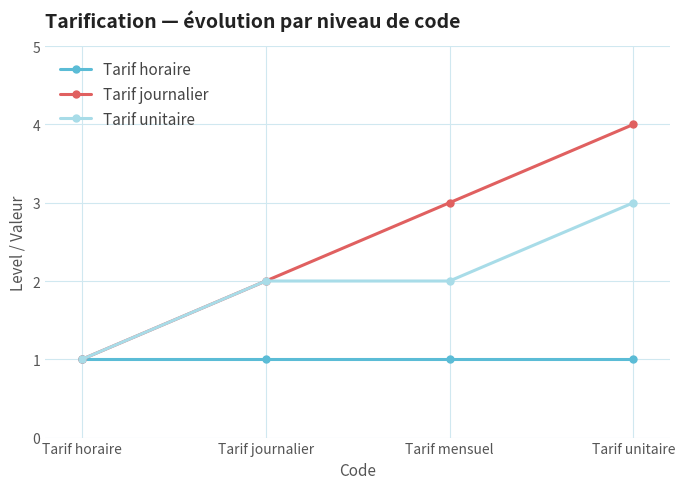

Reading right to left, transcribe all the data shown in this chart.

Tarif horaire: Tarif unitaire=1	Tarif mensuel=1	Tarif journalier=1	Tarif horaire=1
Tarif journalier: Tarif unitaire=4	Tarif mensuel=3	Tarif journalier=2	Tarif horaire=1
Tarif unitaire: Tarif unitaire=3	Tarif mensuel=2	Tarif journalier=2	Tarif horaire=1